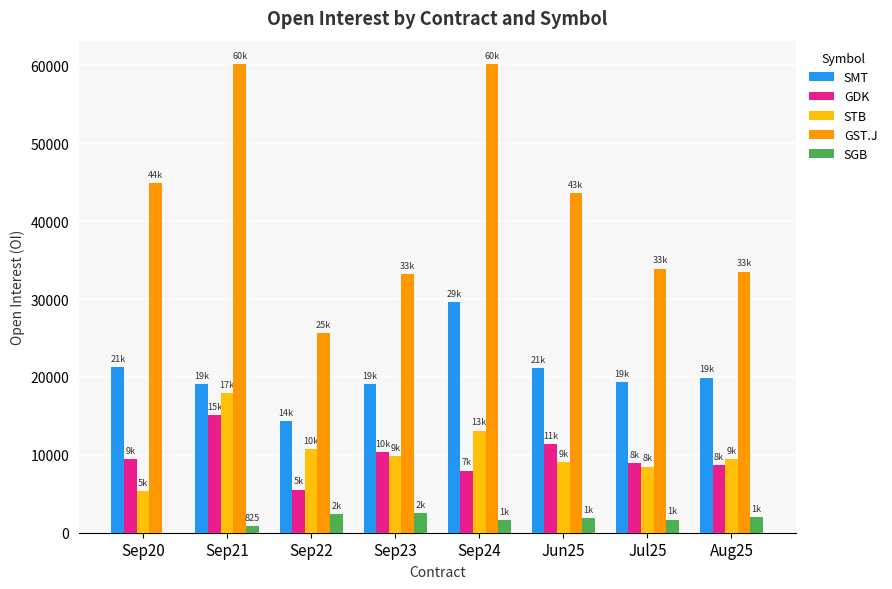

The value of STB at Sep23 is 9854. True or false?

True